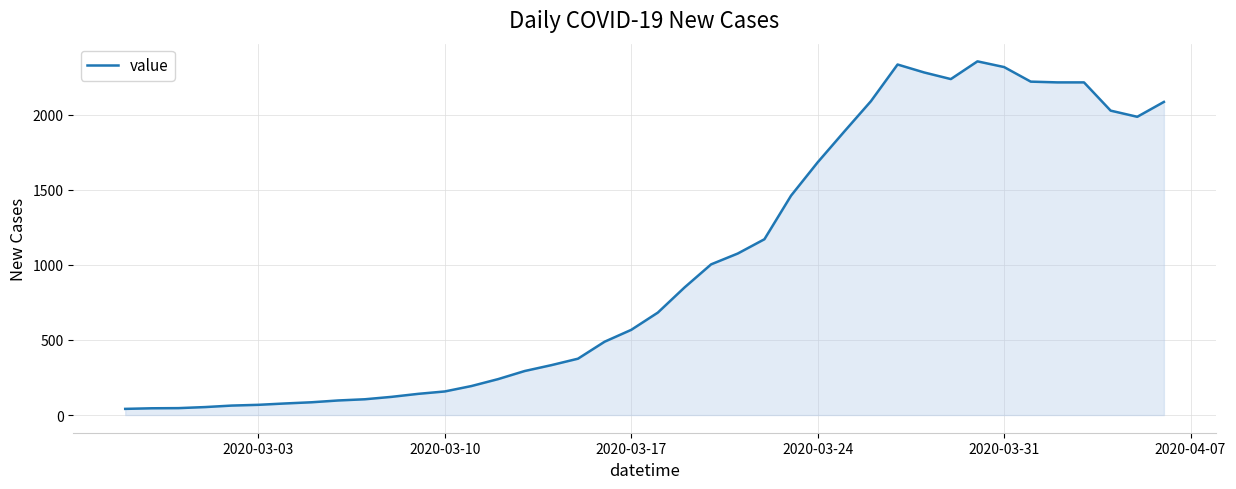

What is the difference between the maximum and minimum values?

2313